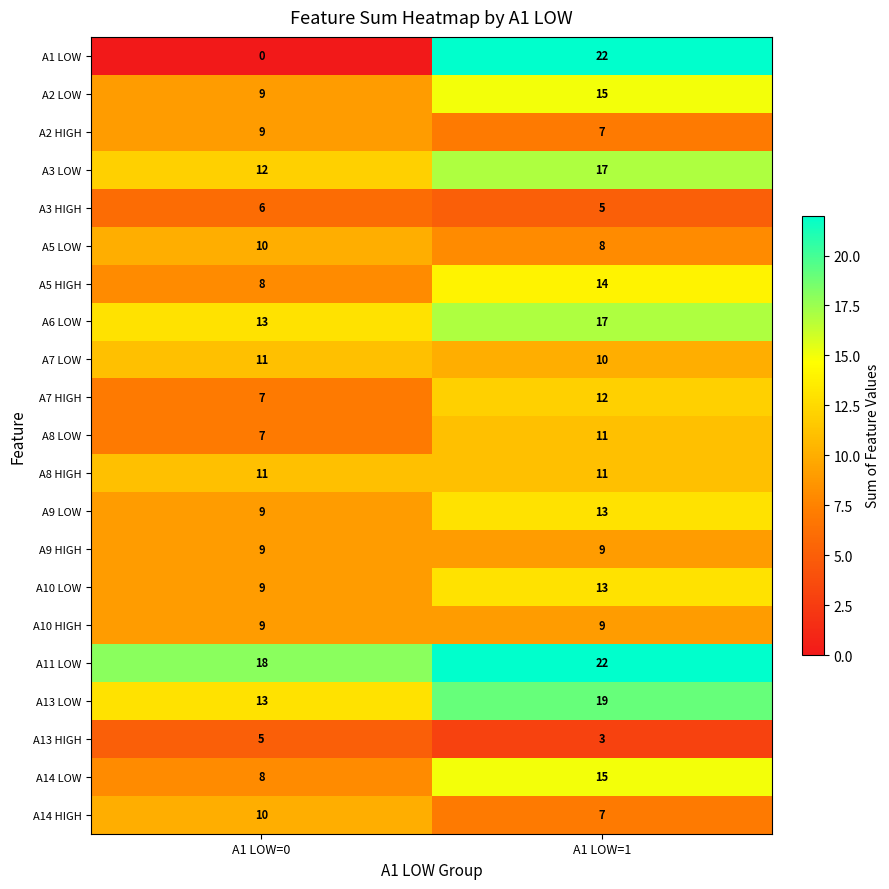

Which category has the lowest value across all series?

A1 LOW=0